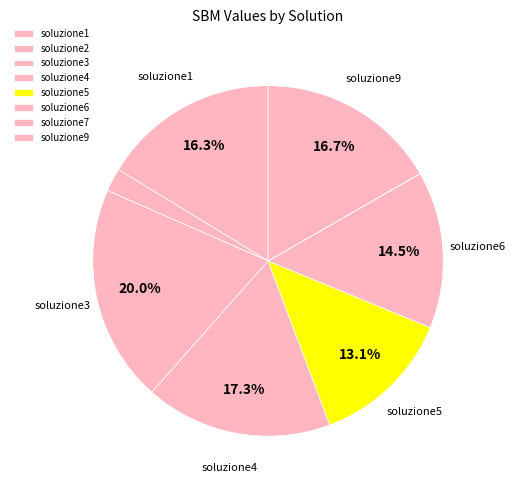

Is soluzione7 the majority of the pie?

No